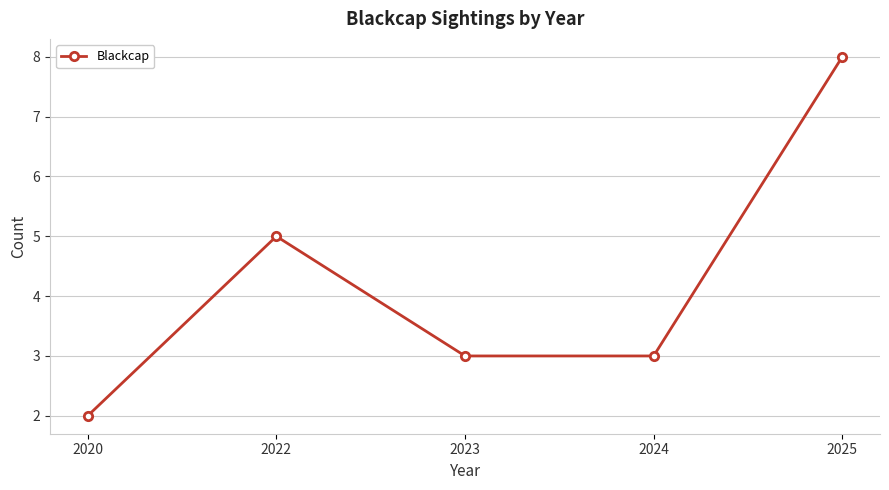

True or false: the data shows 4 at 2023.

False